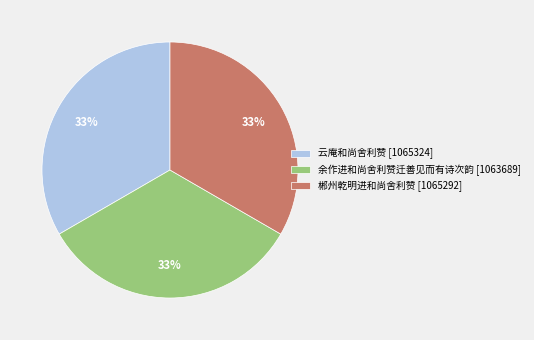

Combined, do 郴州乾明进和尚舍利赞 [1065292] and 余作进和尚舍利赞迁善见而有诗次韵 [1063689] account for over 50%?

Yes